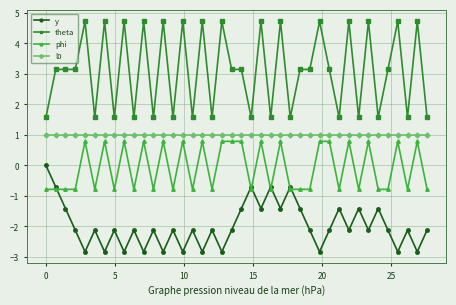

At how many categories does at least one series exceed 0?

40